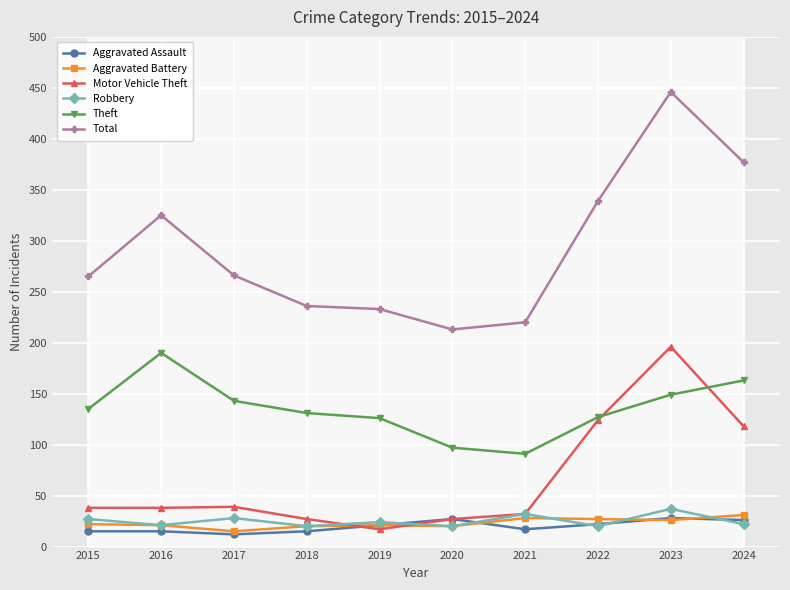

How many data points does each series have?

10